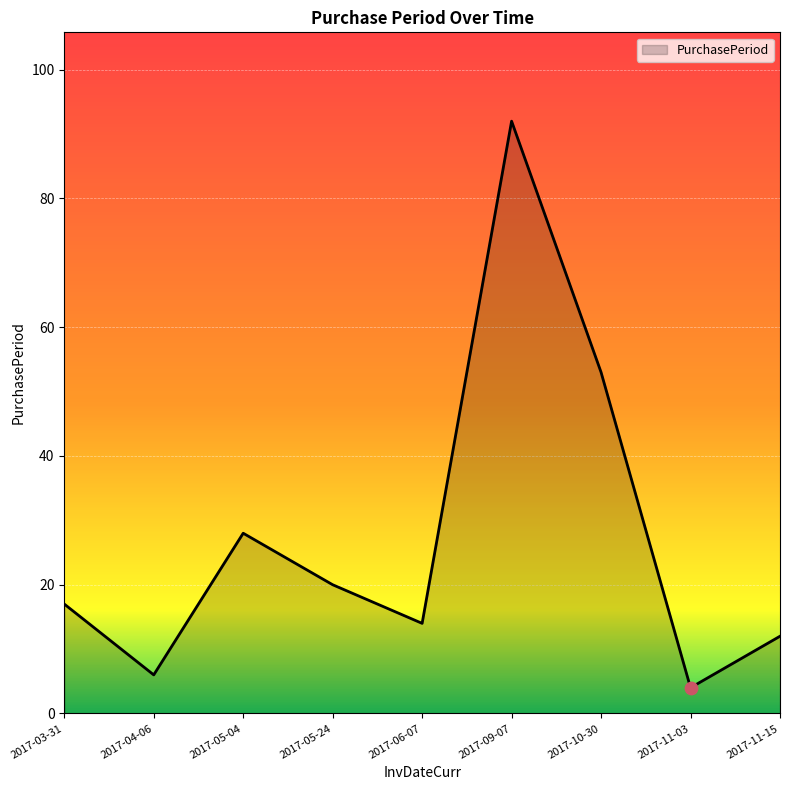

What is the change in value from 2017-04-06 to 2017-05-24?

+14